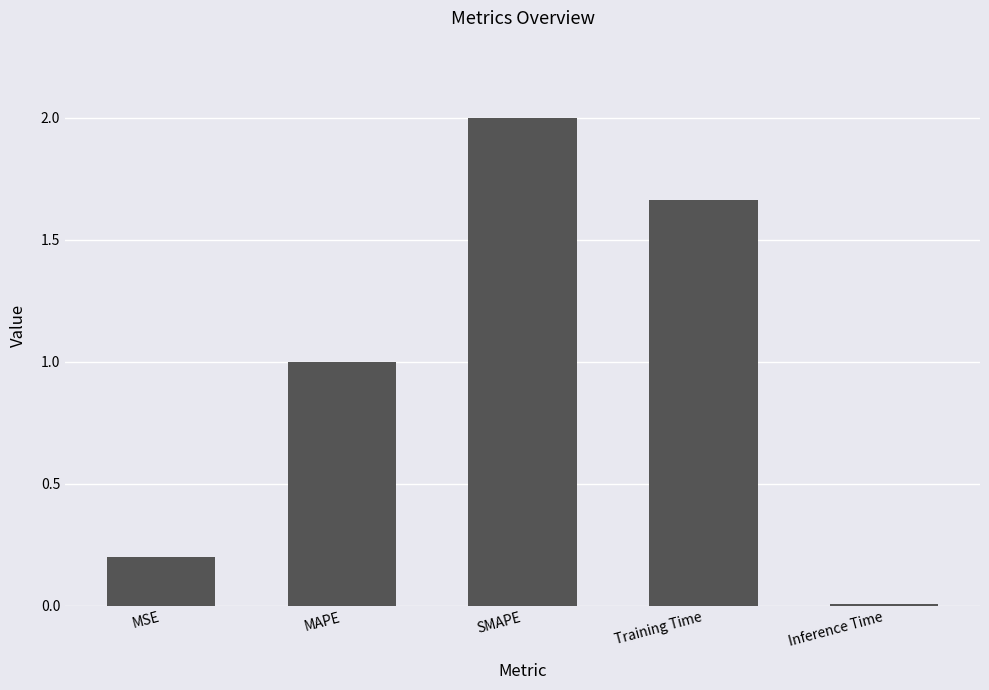

True or false: the data shows 0.3 at MSE.

False